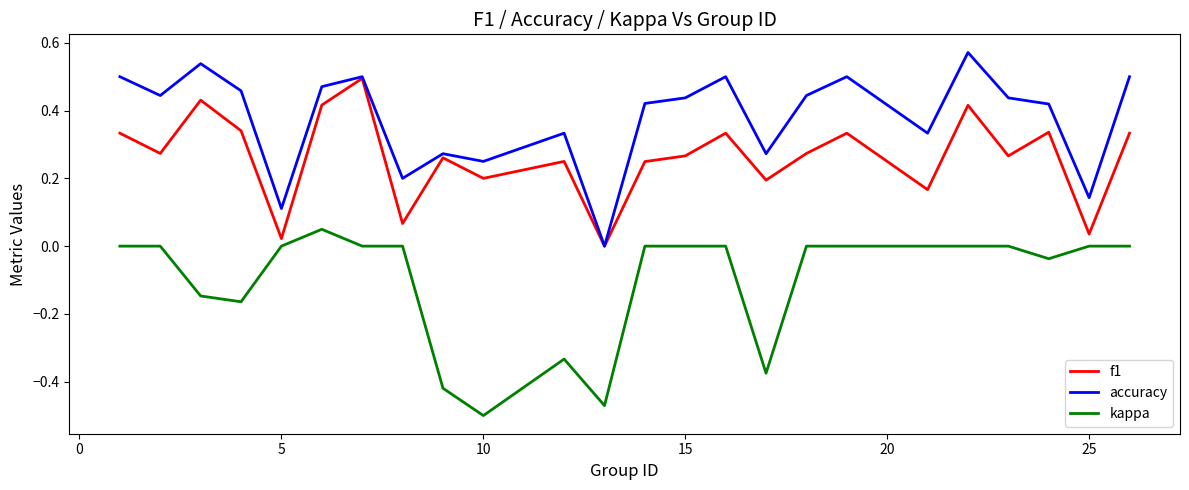

In accuracy, how many points are higher than both neighbors (excluding endpoints)?

7